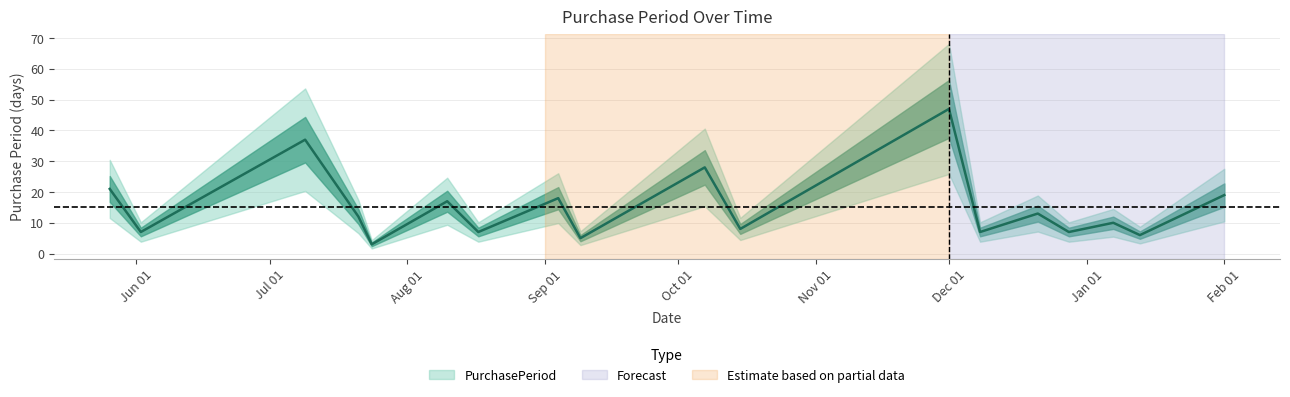

Rank the categories by value from lowest to highest.

2015-07-24, 2015-09-09, 2016-01-13, 2015-06-02, 2015-08-17, 2015-12-08, 2015-12-28, 2015-10-15, 2016-01-07, 2015-07-21, 2015-12-21, 2015-08-10, 2015-09-04, 2016-02-01, 2015-05-26, 2015-10-07, 2015-07-09, 2015-12-01